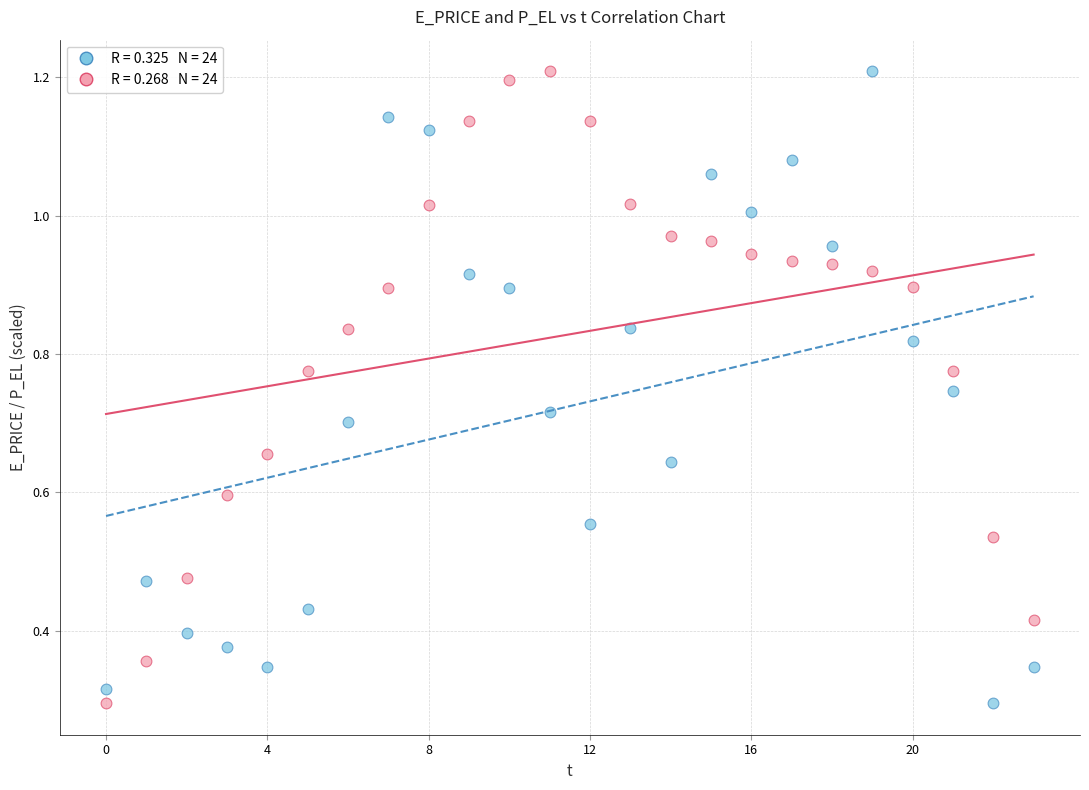

Count the number of points in this scatter plot.

48